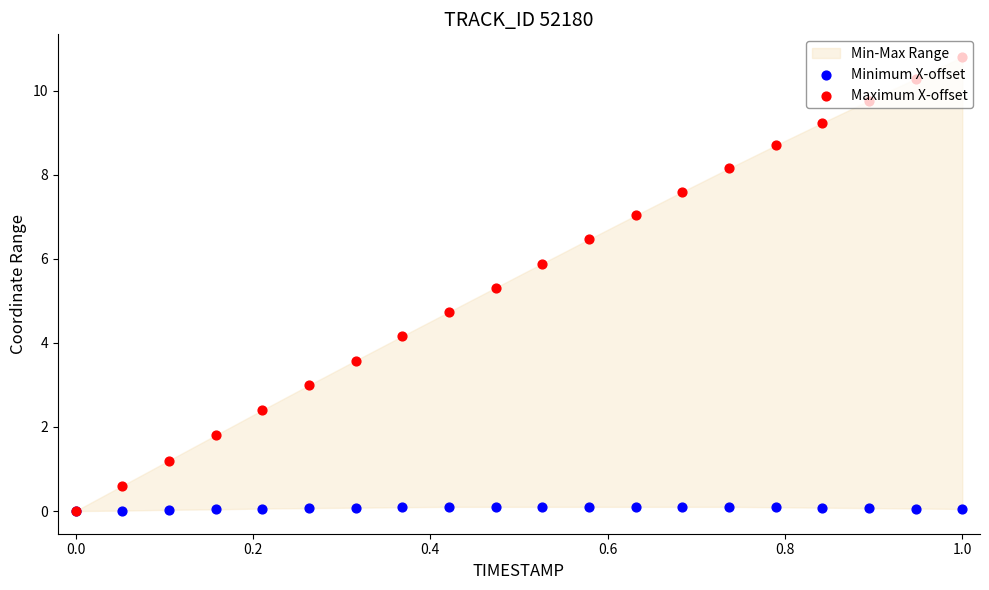

Which series contains the lowest Y value?

Minimum X-offset